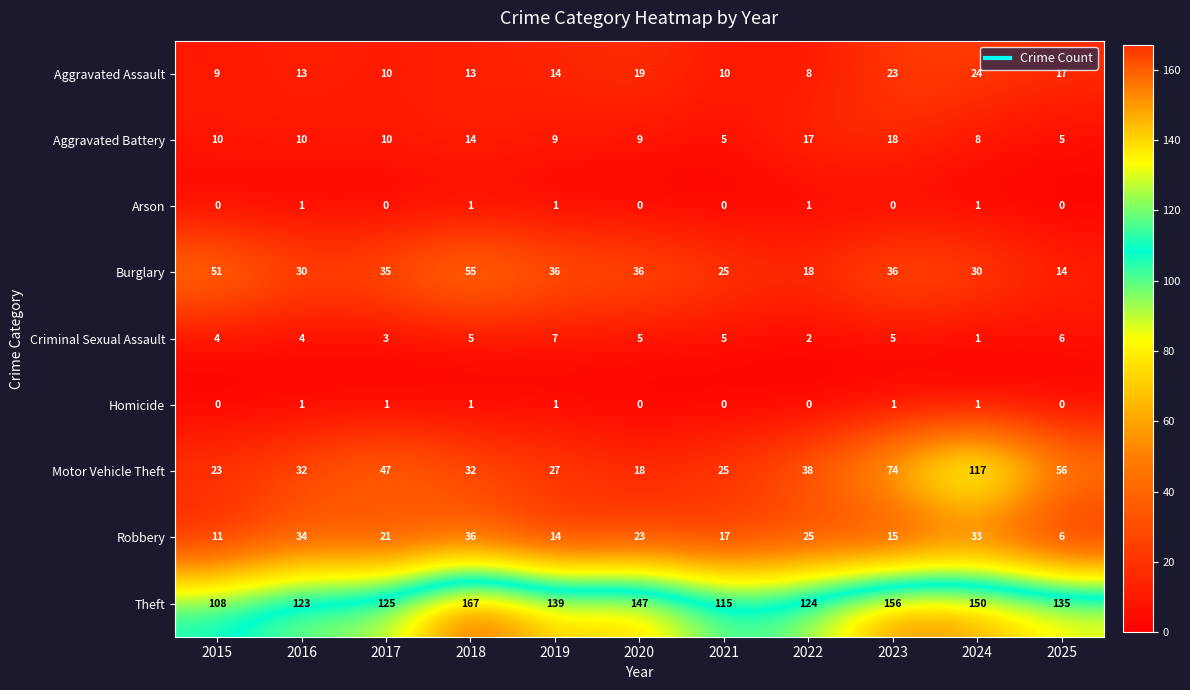

Where does the Robbery series first go above 21?

2016